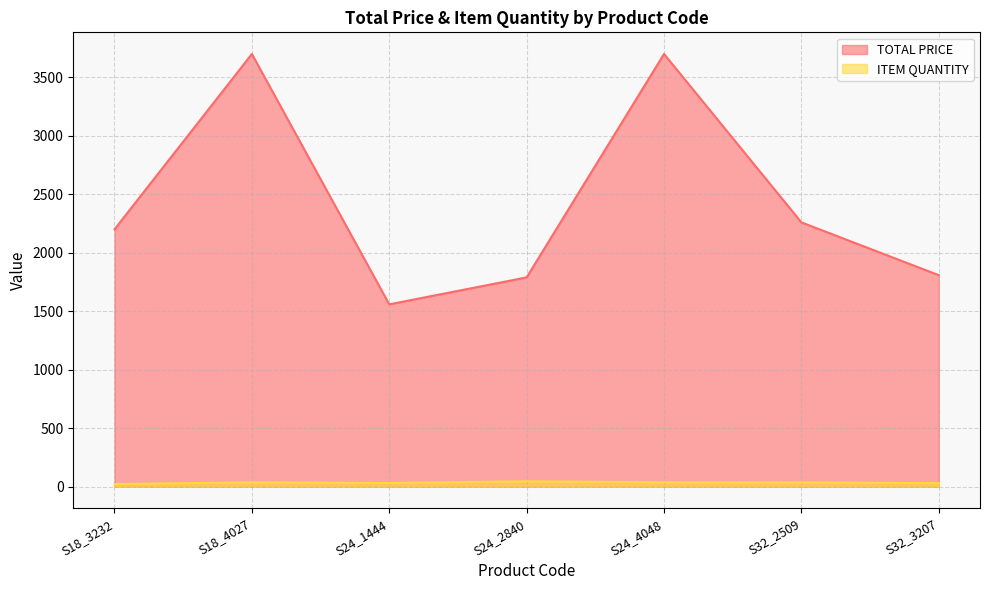

At which category does ITEM QUANTITY reach its first local valley?

S24_1444